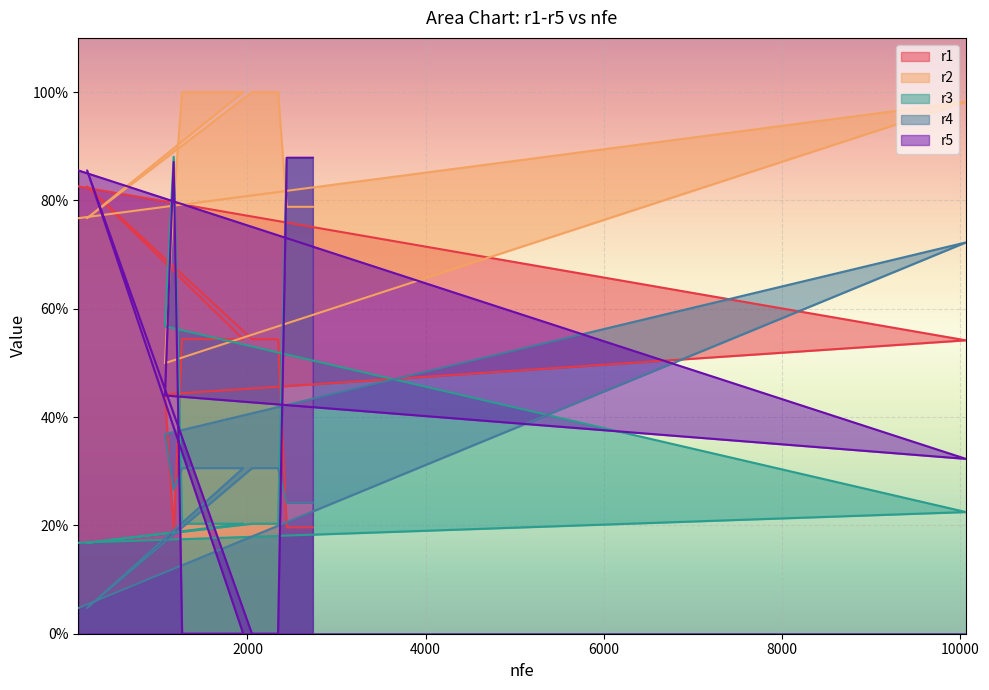

How many interior local peaks does the r4 series have?

1